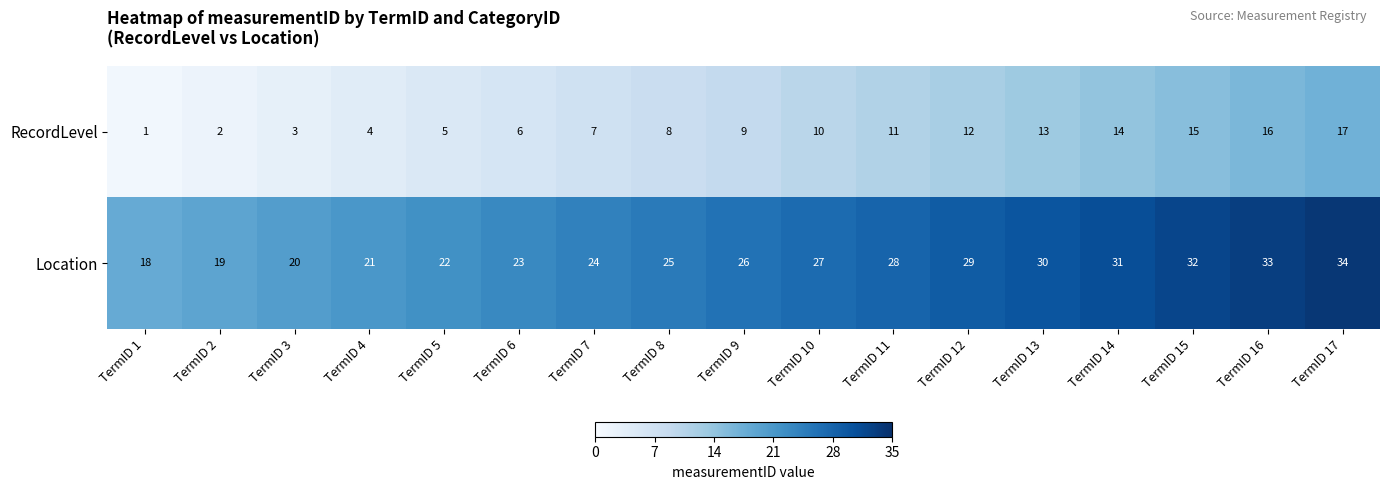

At which category is the sum across all series the highest?

TermID 17